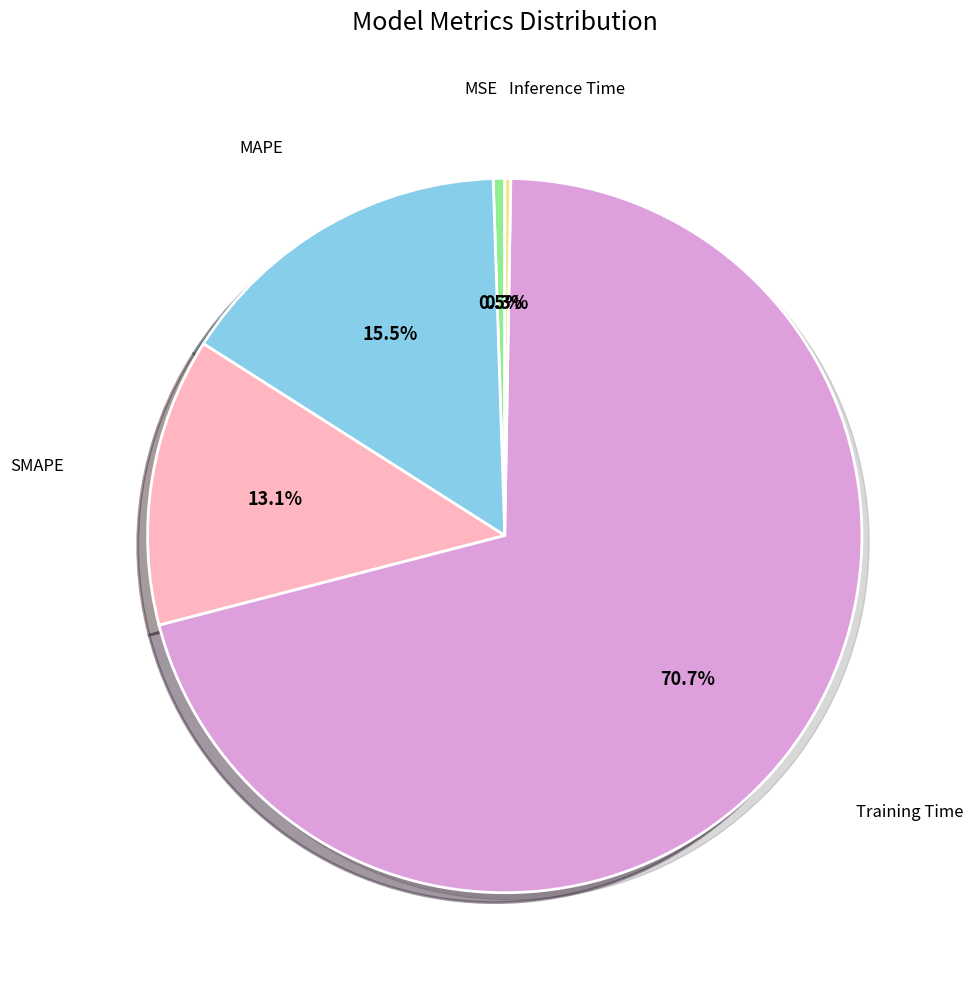

To the nearest percent, what is the difference between the largest and smallest slice percentages?

70%